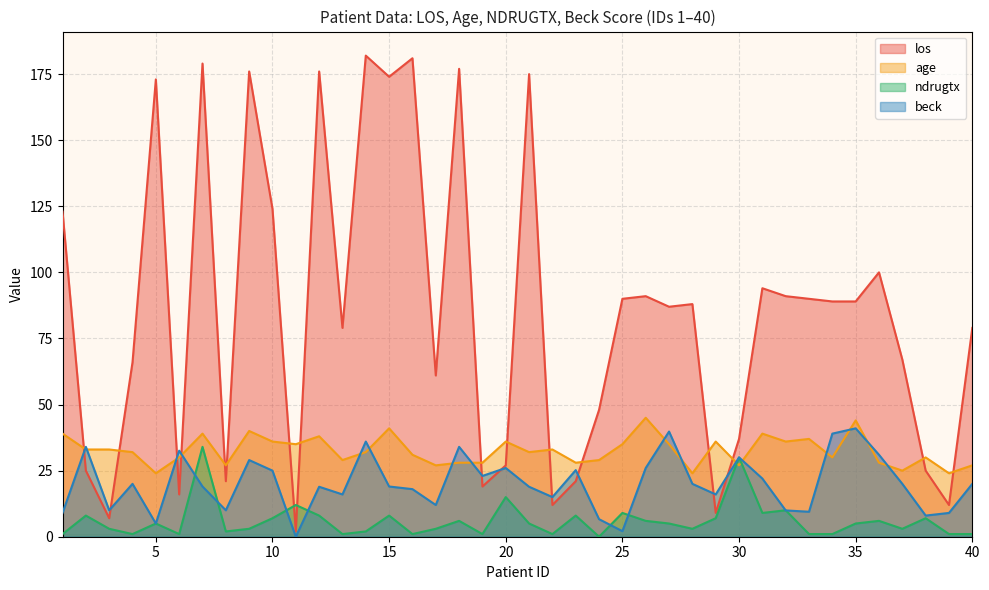

What is the value of the beck point at the 14th from the left?

36.0